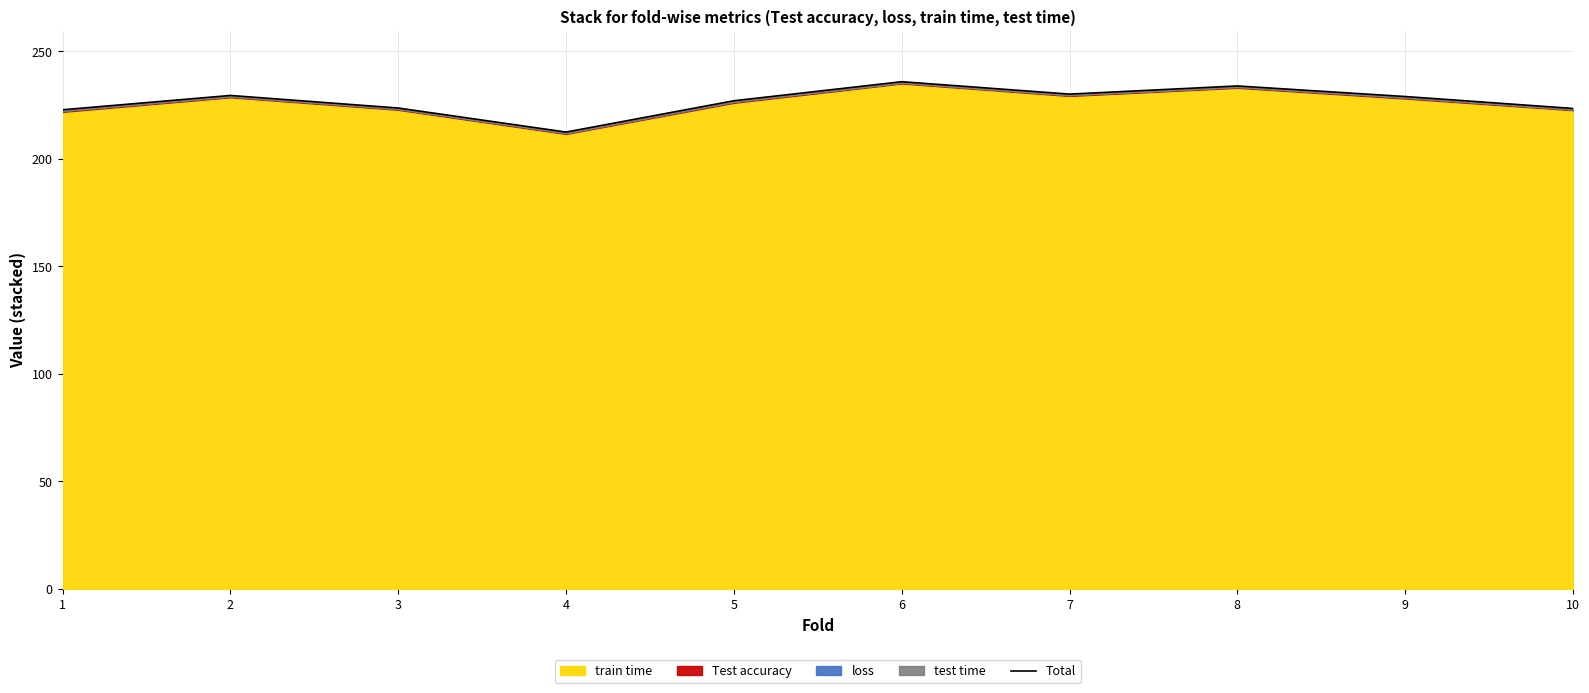

Rank the categories by value from highest to lowest.

6, 8, 7, 2, 9, 5, 3, 10, 1, 4